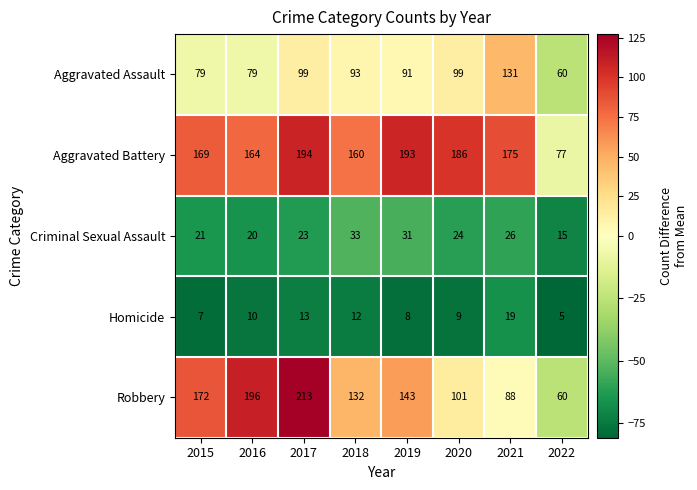

At which category does the chart reach its peak across all series?

2017